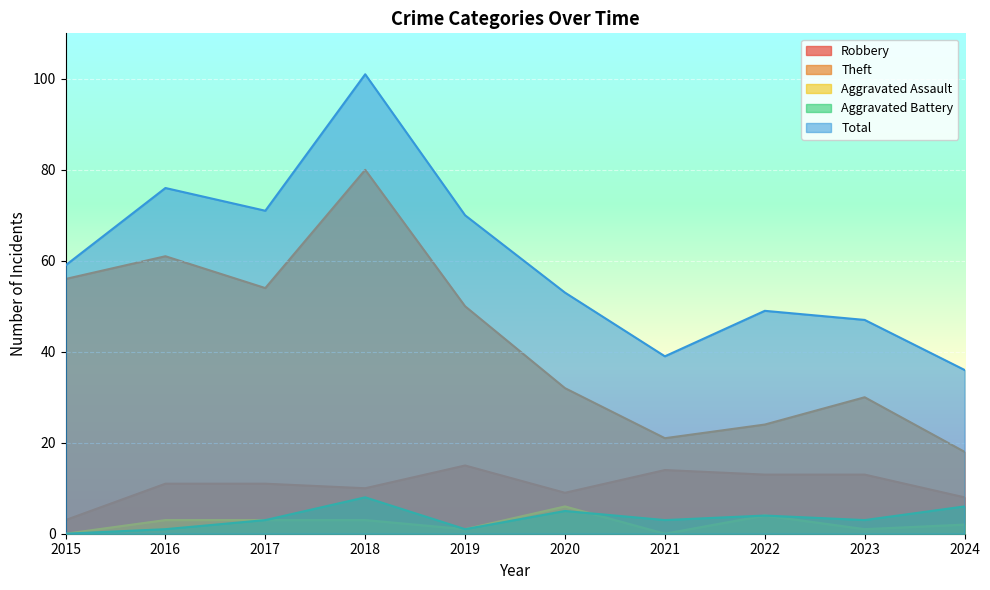

What is the maximum value for Total?

101